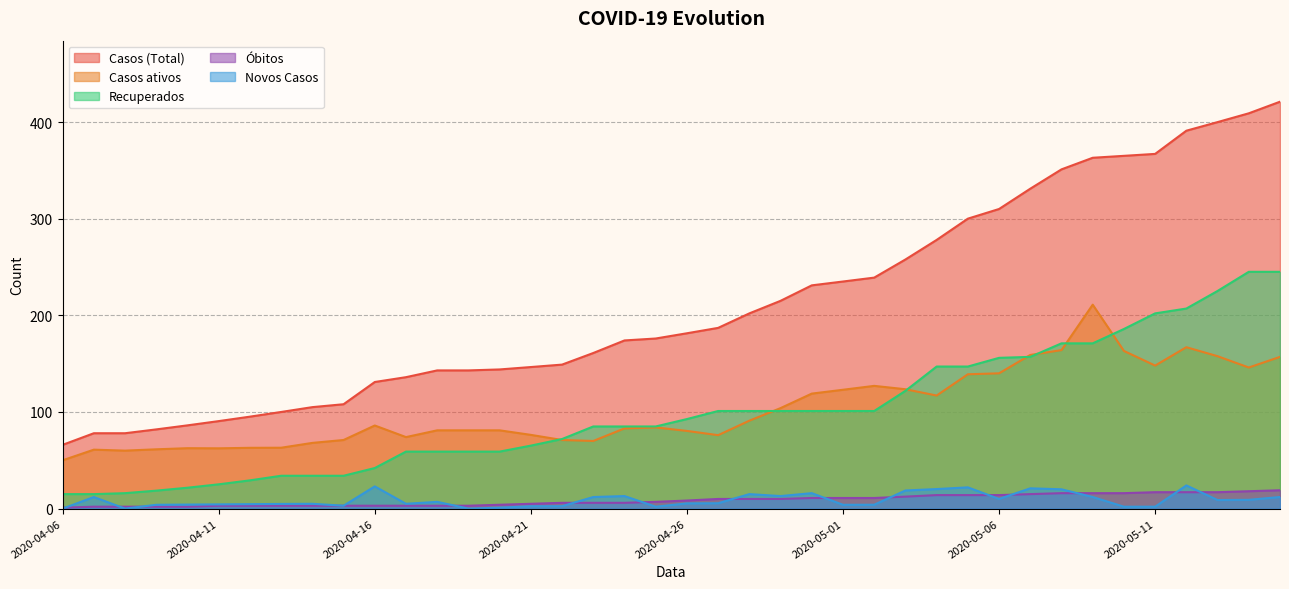

True or false: Óbitos and Casos (Total) cross at least once.

False